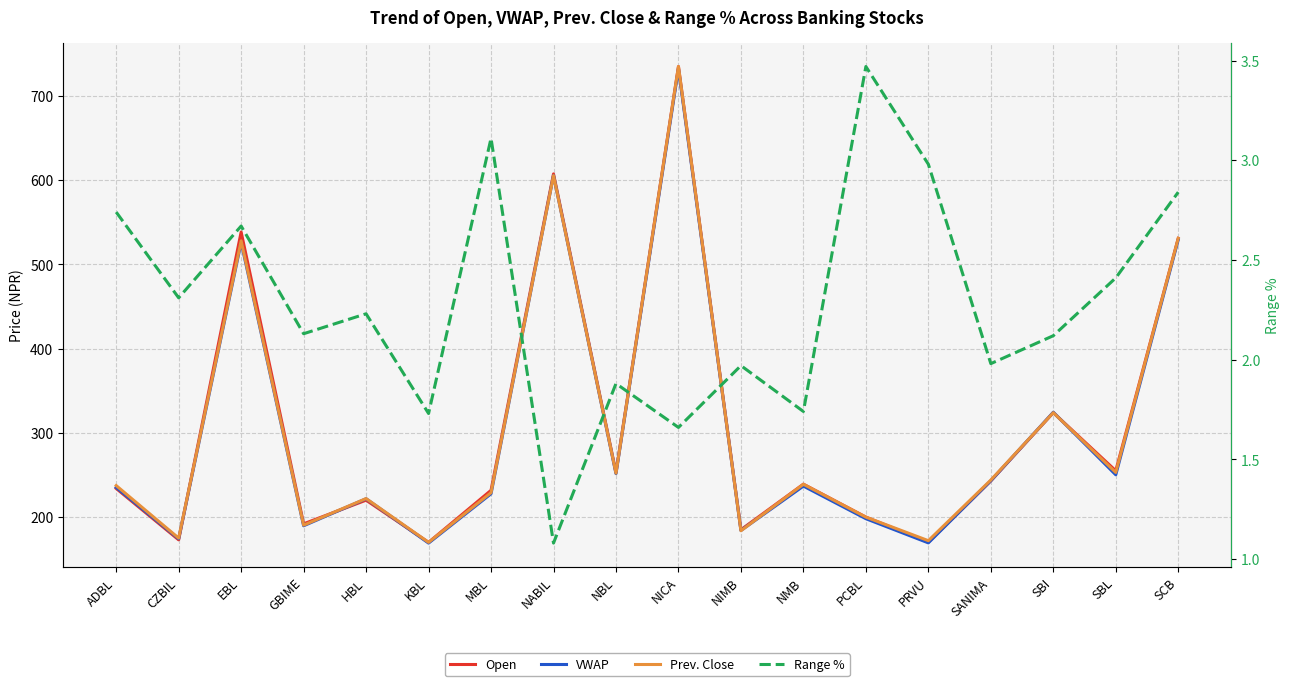

What are all the series names shown in the legend?

Open, VWAP, Prev. Close, Range %